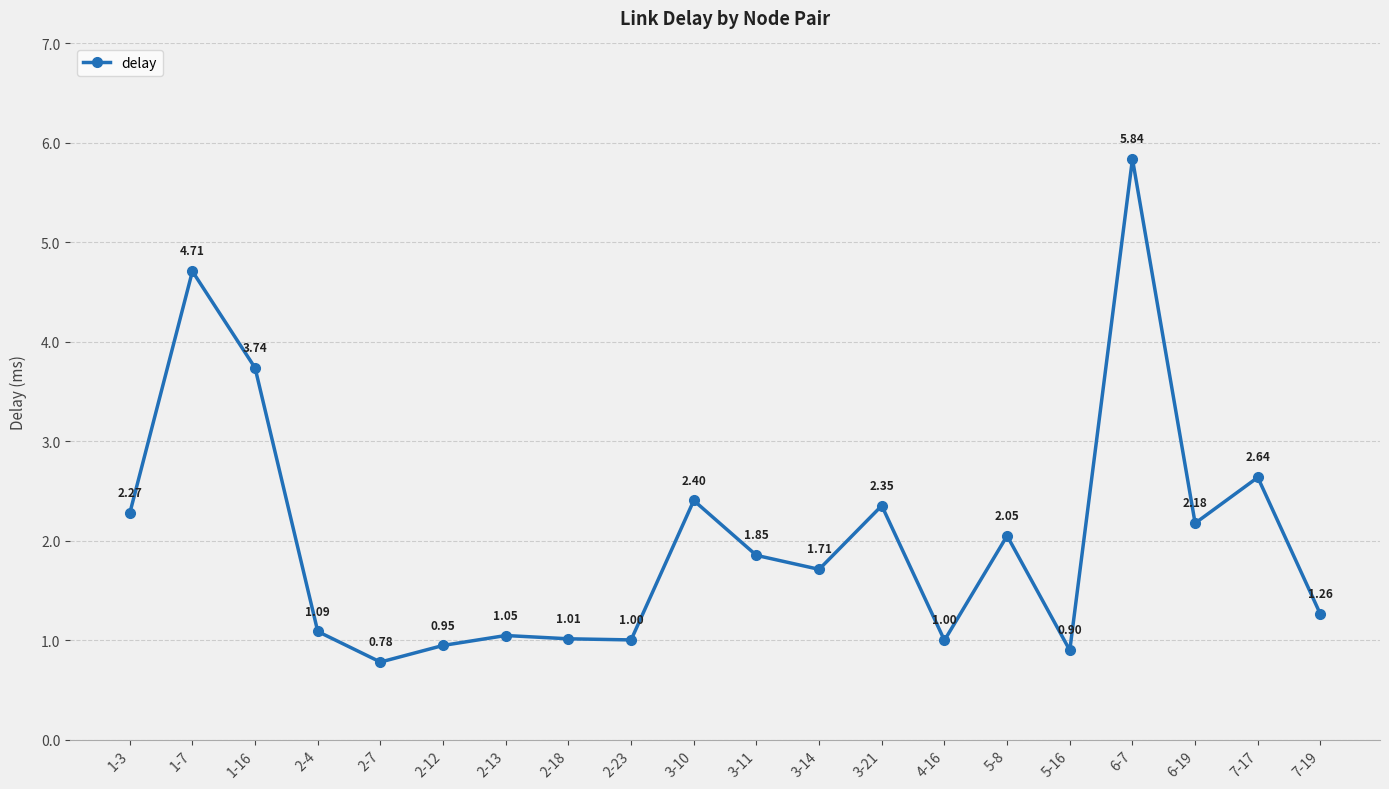

How many values are below 1?

4